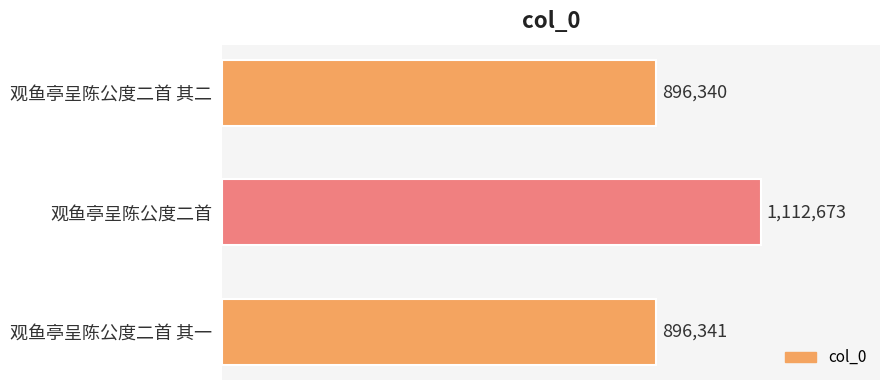

What is the smallest value displayed?

896340